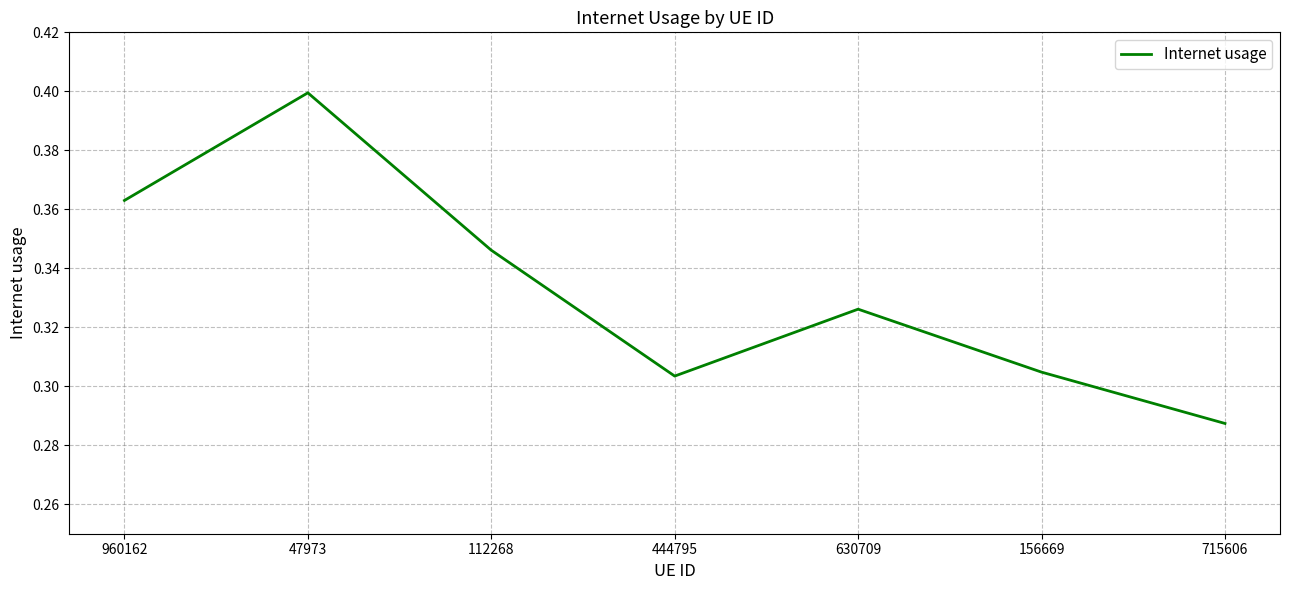

The chart shows a value of 0.5 at 112268. True or false?

False